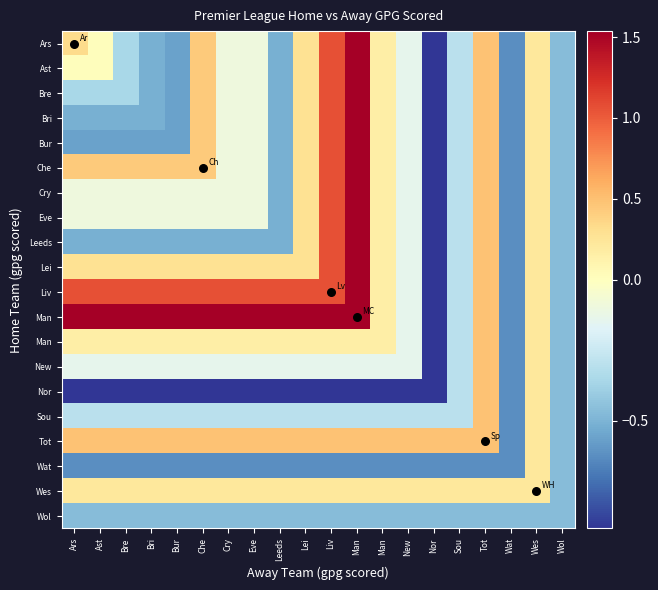

At which category is the sum across all series the highest?

Man